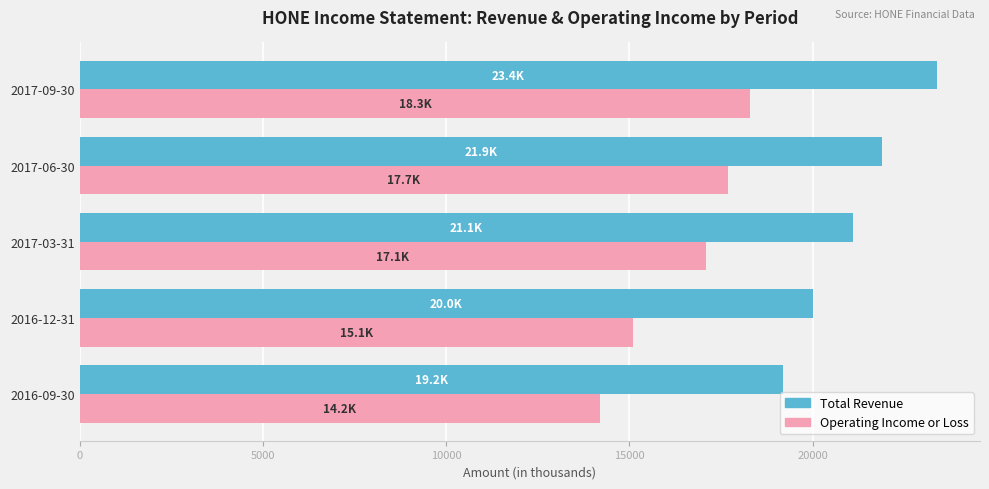

What are all the series names shown in the legend?

Total Revenue, Operating Income or Loss